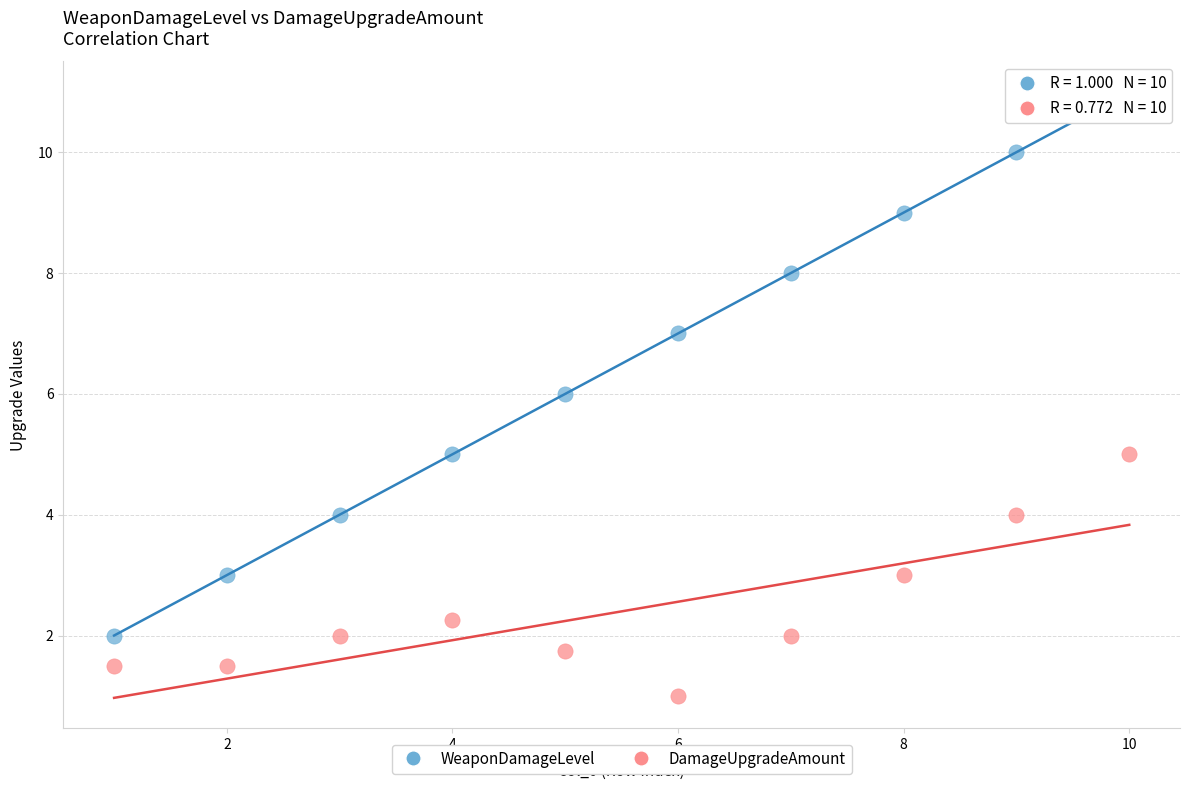

Which series reaches the minimum Y coordinate?

DamageUpgradeAmount